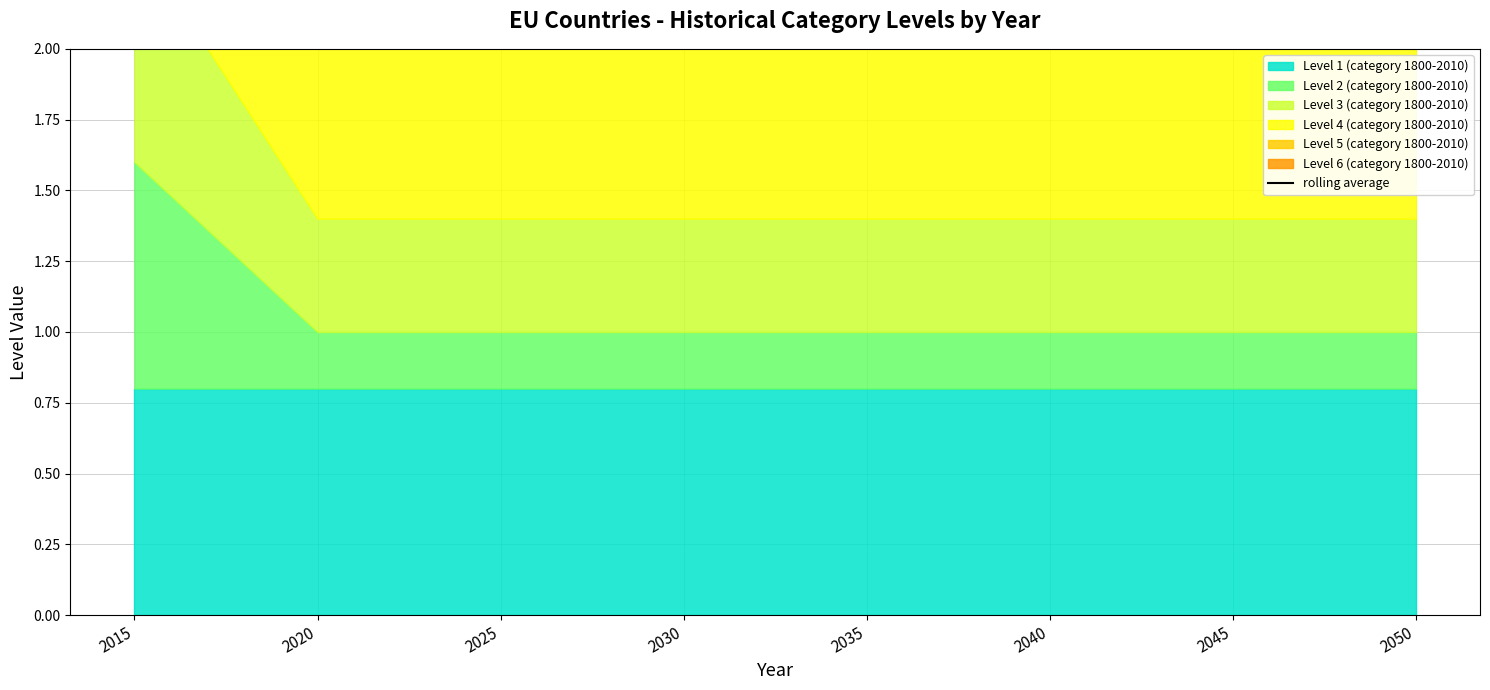

True or false: the data has more than 0 interior local peaks.

True